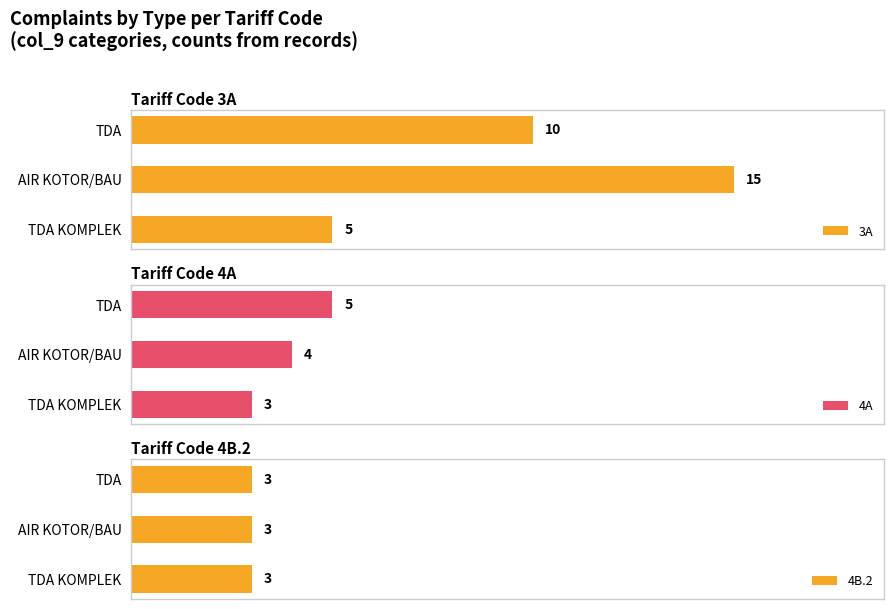

At which label is 3A closest to 10?

TDA